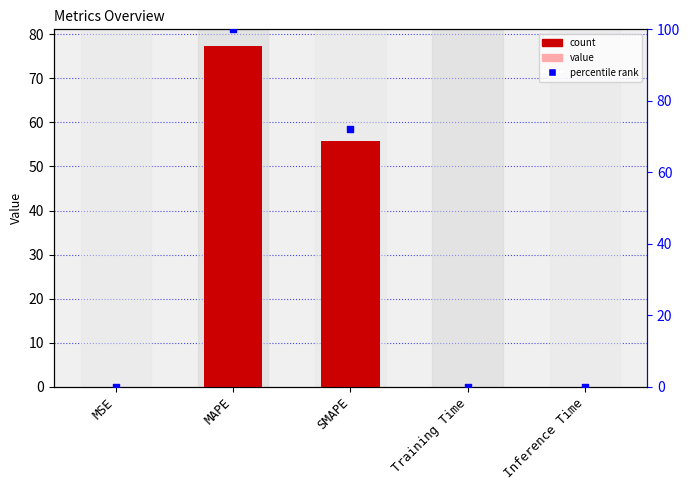

Which series has the largest total across all categories?

normalized rank